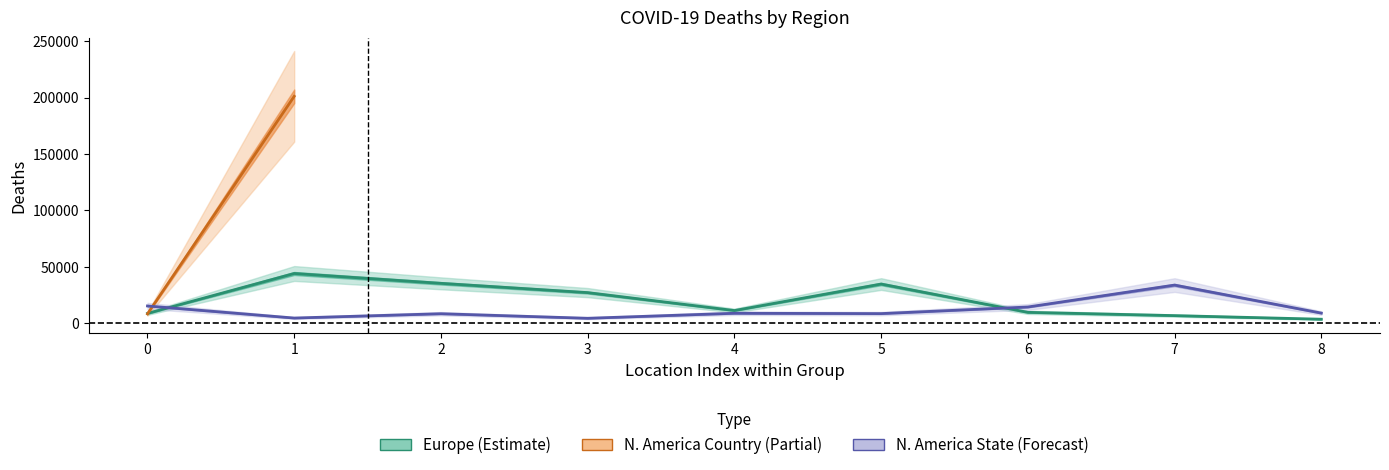

What is the sum of all Europe values?

179925.7